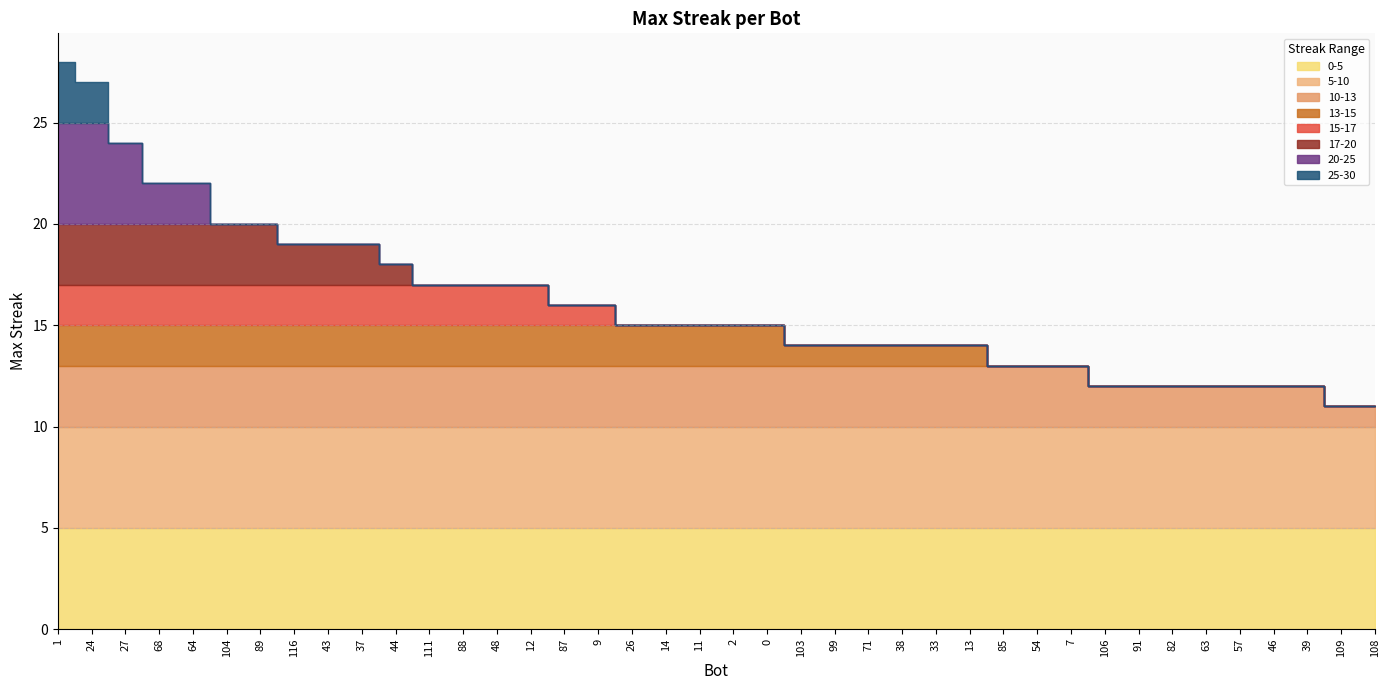

Reading left to right, transcribe all the data shown in this chart.

1=28	24=27	27=24	68=22	64=22	104=20	89=20	116=19	43=19	37=19	44=18	111=17	88=17	48=17	12=17	87=16	9=16	26=15	14=15	11=15	2=15	0=15	103=14	99=14	71=14	38=14	33=14	13=14	85=13	54=13	7=13	106=12	91=12	82=12	63=12	57=12	46=12	39=12	109=11	108=11